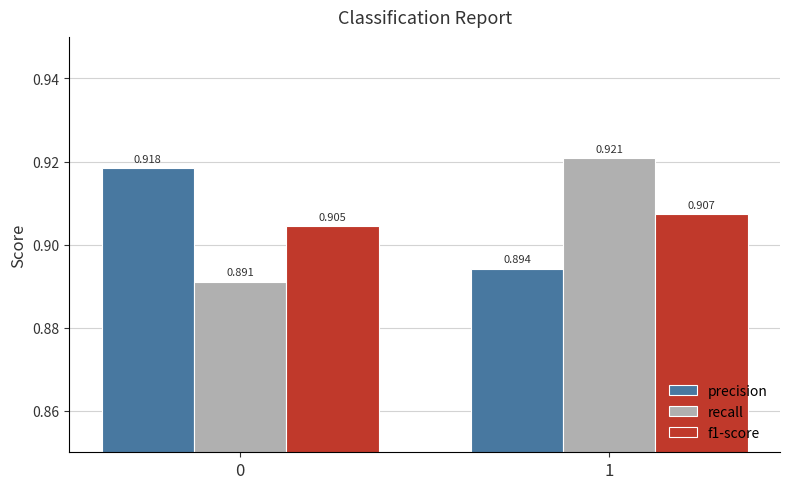

Is the value of recall at 1 greater than the value of precision at 0?

Yes